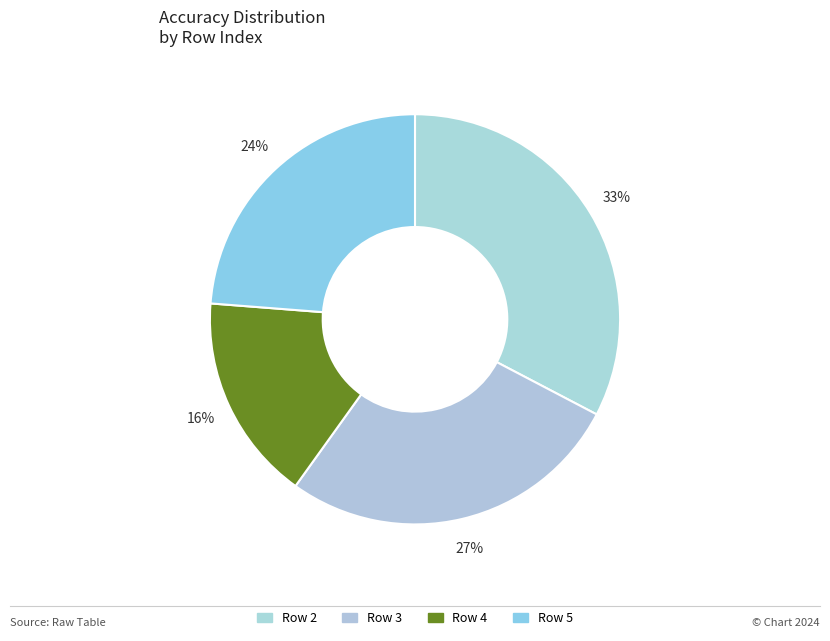

Is the sum of Row 2 and Row 4 greater than half?

No